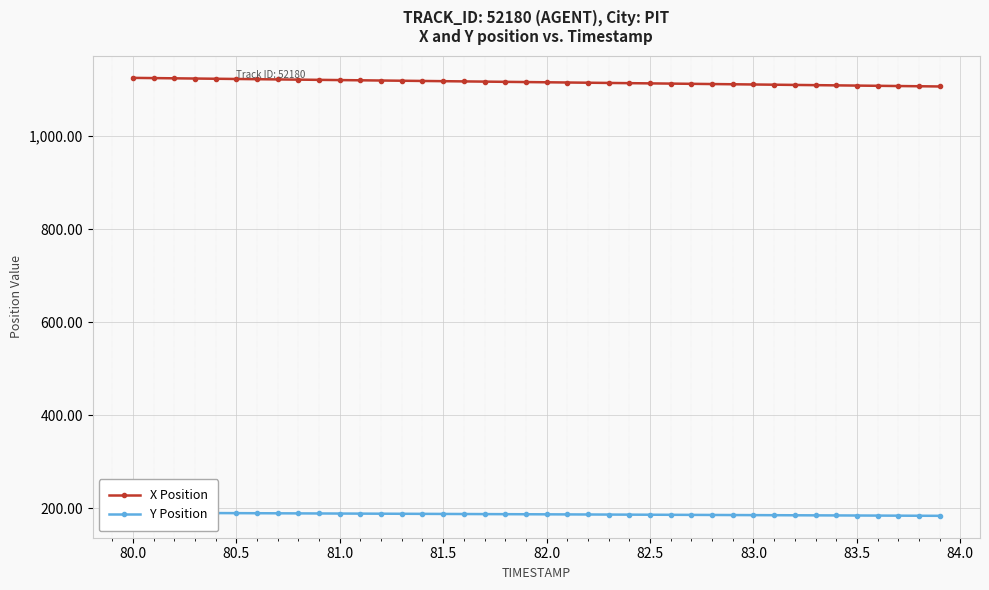

List the series in order of their peak value, lowest first.

Y Position, X Position